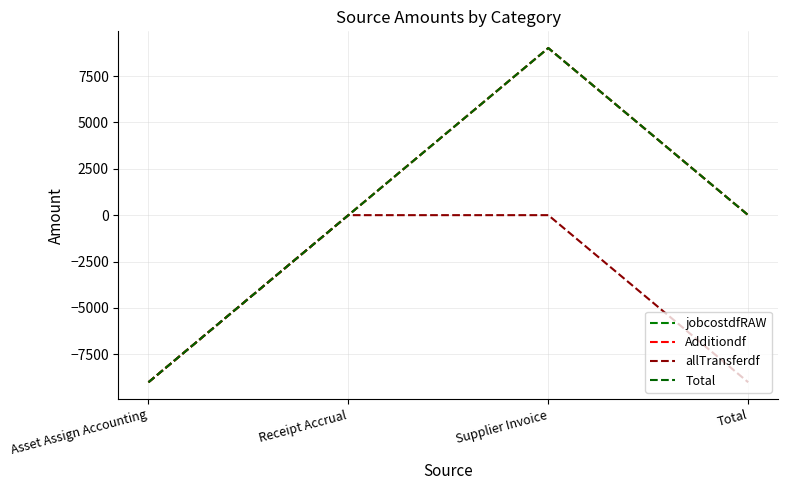

True or false: jobcostdfRAW has more than 2 points higher than both neighbors.

False